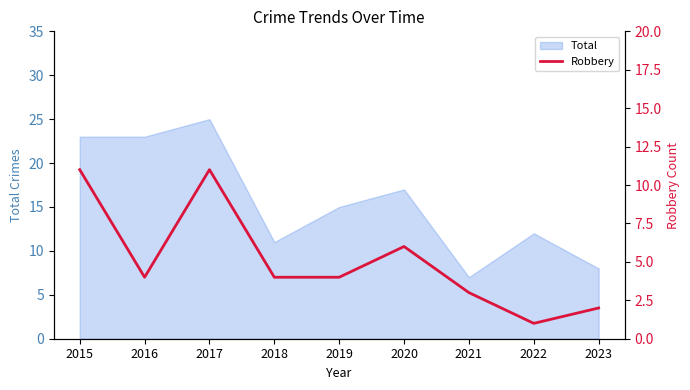

Reading left to right, what are all the values shown in this chart?

2015=11	2016=4	2017=11	2018=4	2019=4	2020=6	2021=3	2022=1	2023=2